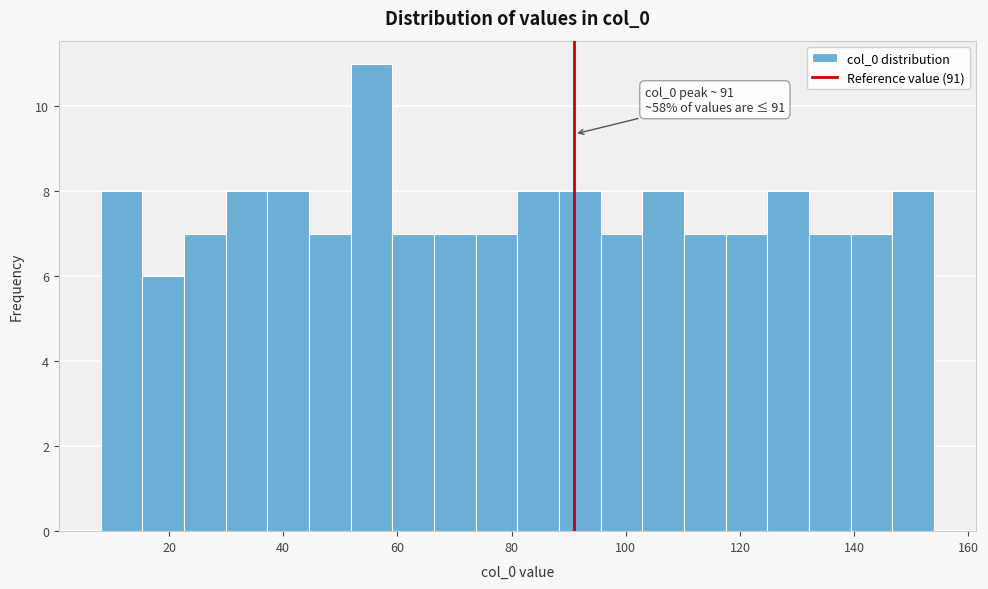

Read against the x-axis, roughly where is the centre of the tallest bar?

56